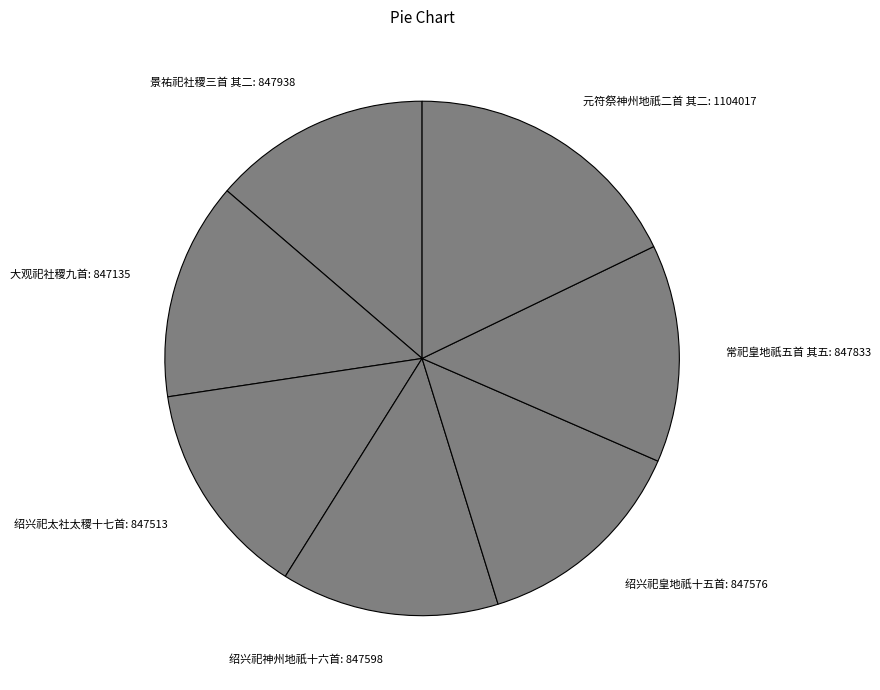

What is the ratio of the value at 绍兴祀神州地祇十六首: 847598 to the value at 绍兴祀皇地祇十五首: 847576?

1.0